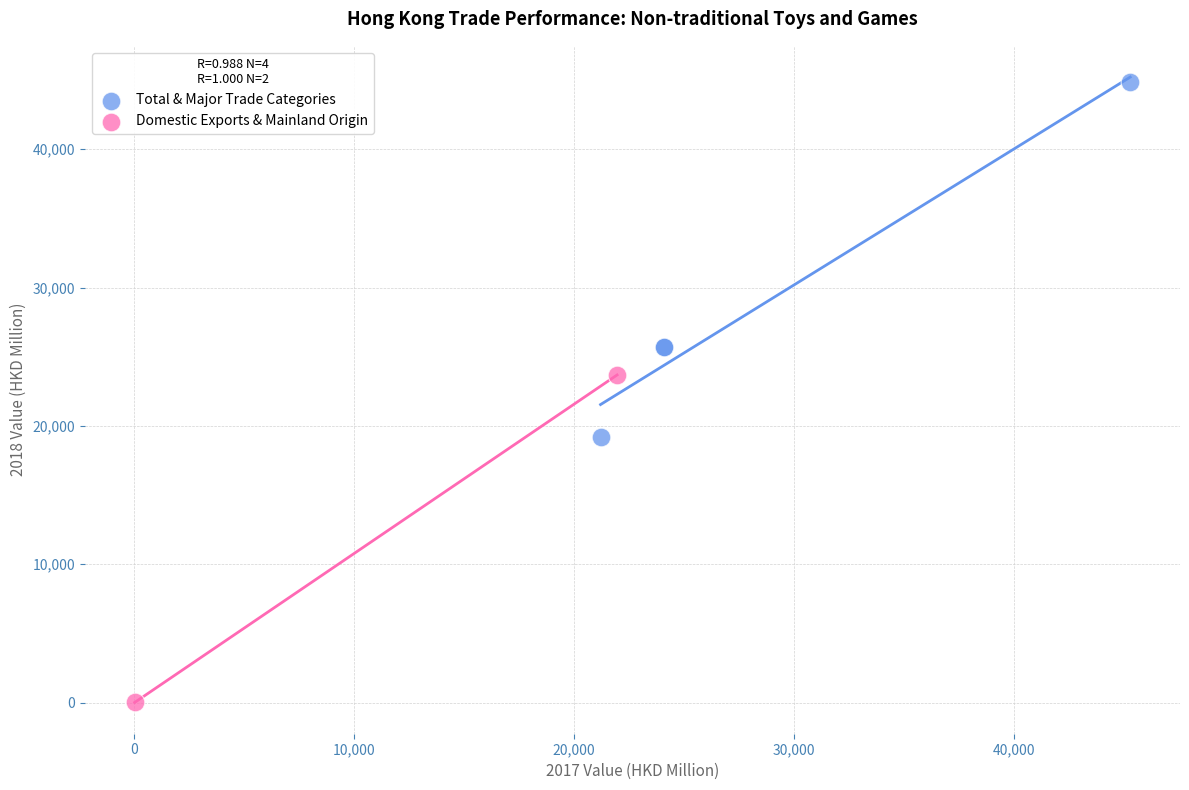

What are all the series names shown in the legend?

Total & Major Trade Categories, Domestic Exports & Mainland Origin